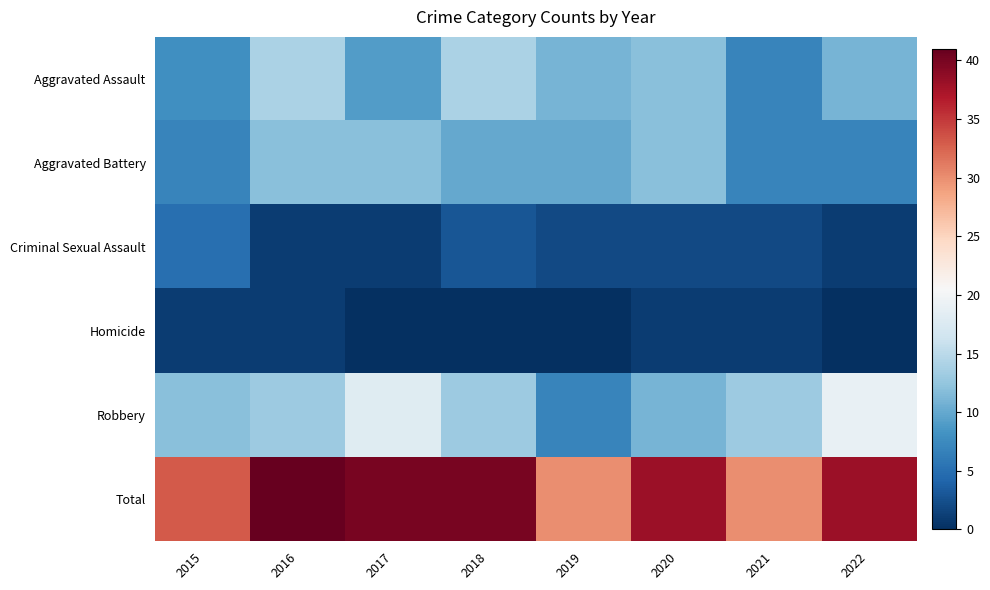

What is the total value across all series at 2015?

66